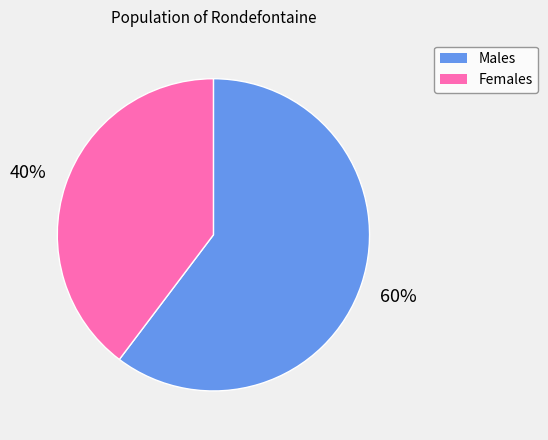

To the nearest percent, what is the average slice percentage?

50%